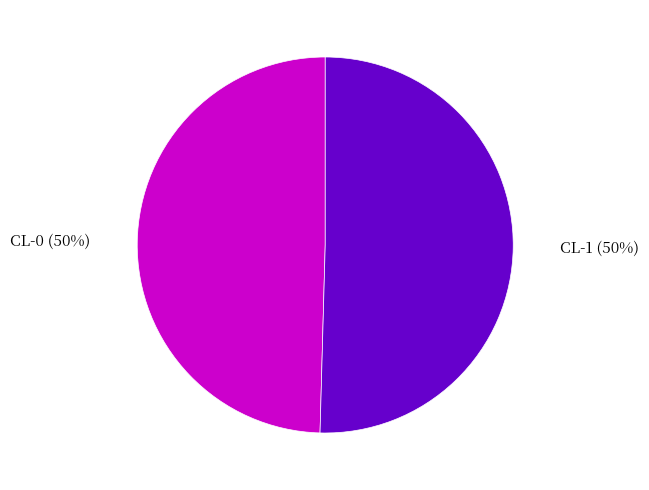

To the nearest percent, what is the average slice percentage?

50%